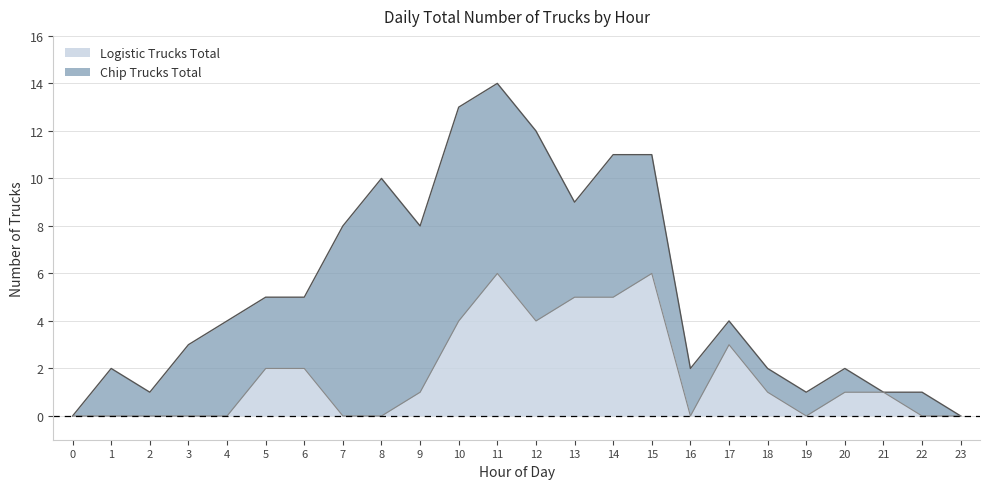

What is the sum of the values at 18 and 0?

1